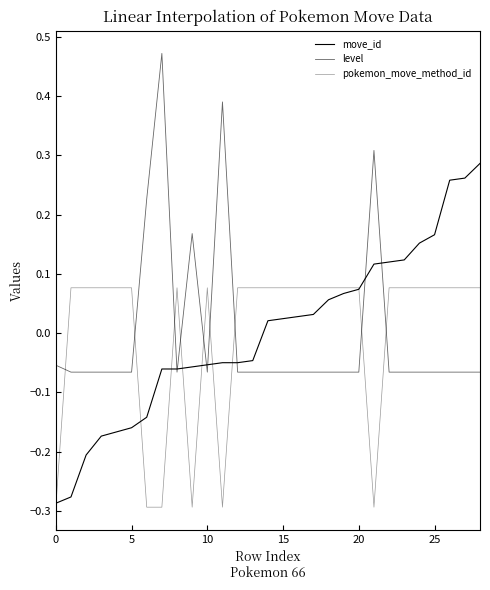

How many lines are shown in the chart?

3